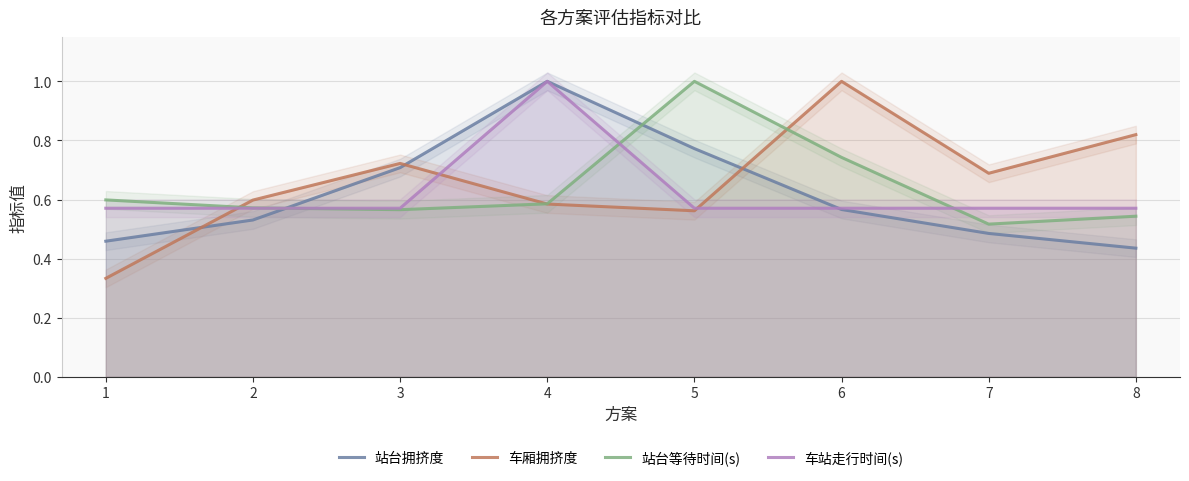

List the series in order of their peak value, lowest first.

站台拥挤度, 车厢拥挤度, 站台等待时间(s), 车站走行时间(s)